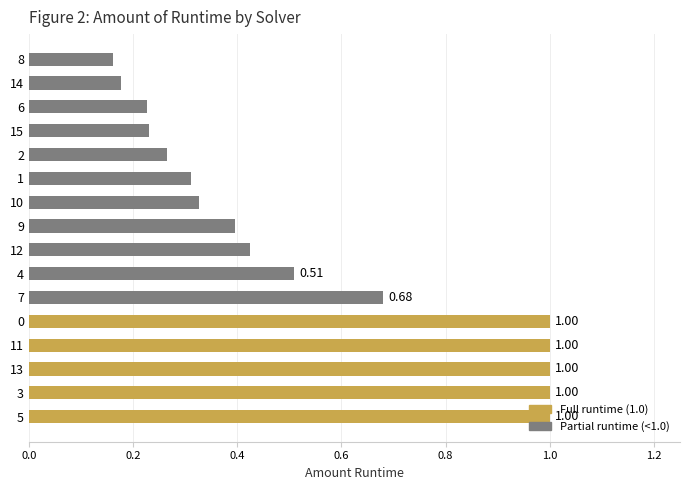

What is the average value?

0.5